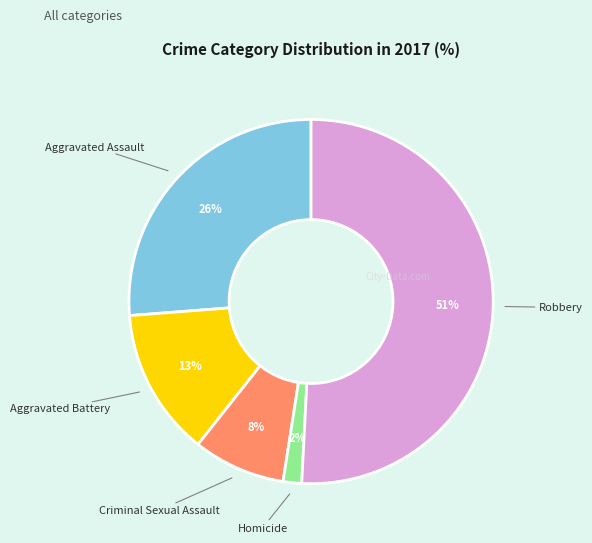

Which slice is the largest?

Robbery